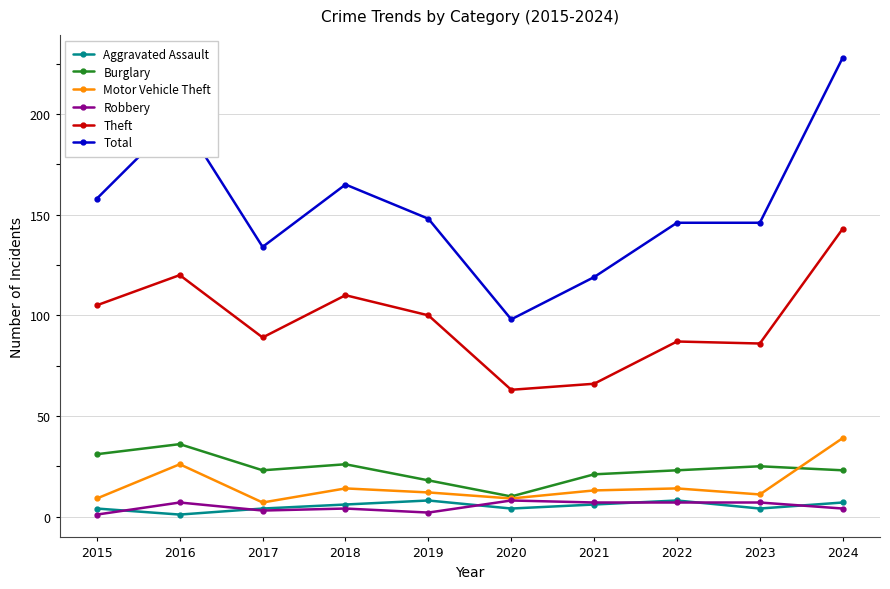

What is the lowest value of the Burglary series?

10